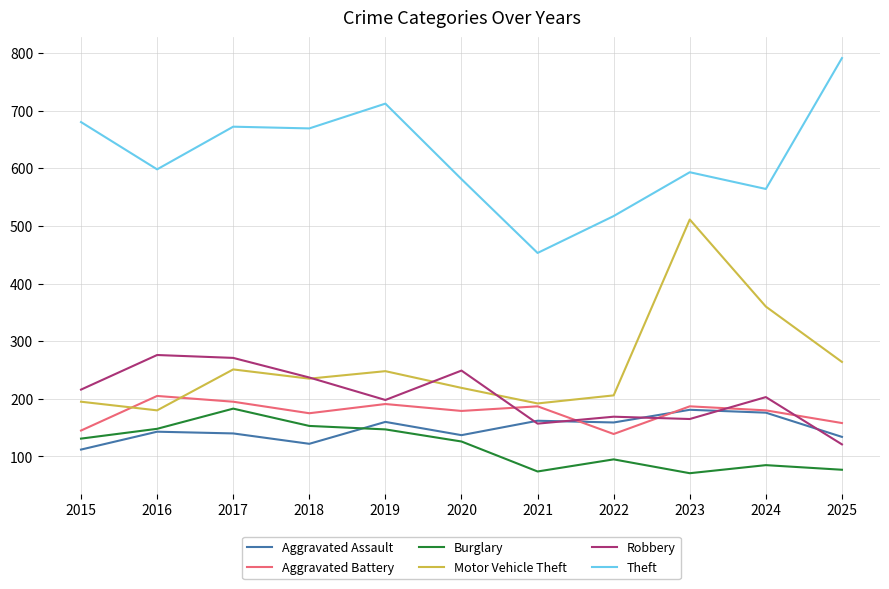

True or false: Burglary has a value of 183 at 2017.

True